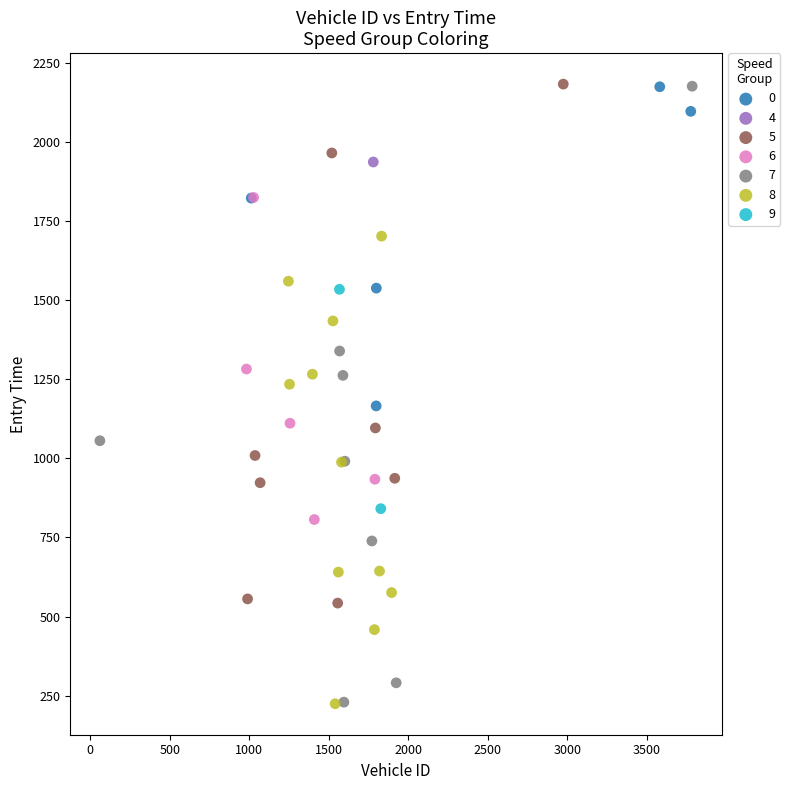

What are all the series names shown in the legend?

0, 4, 5, 6, 7, 8, 9